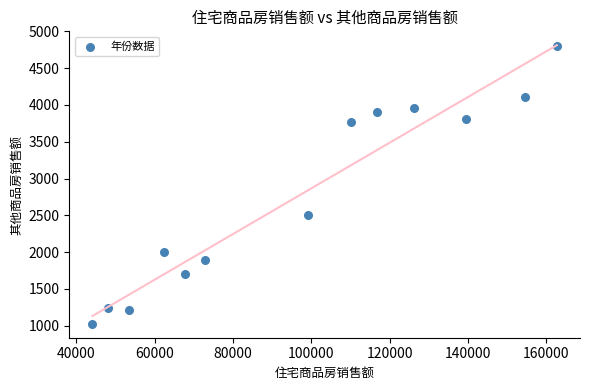

What is the range of Y values (max minus min)?

3780.2